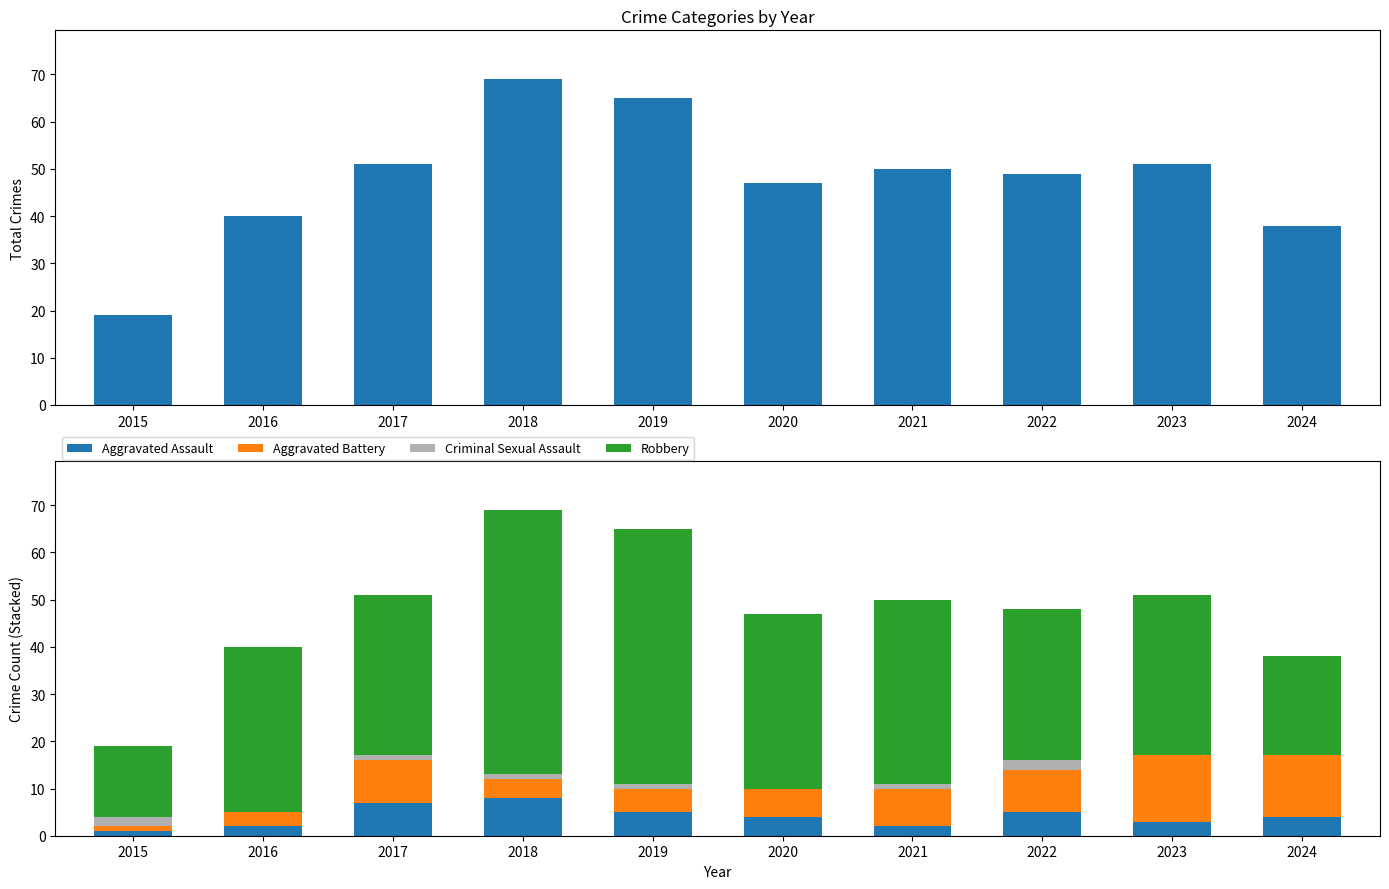

How many data points in Aggravated Battery are less than 8?

5